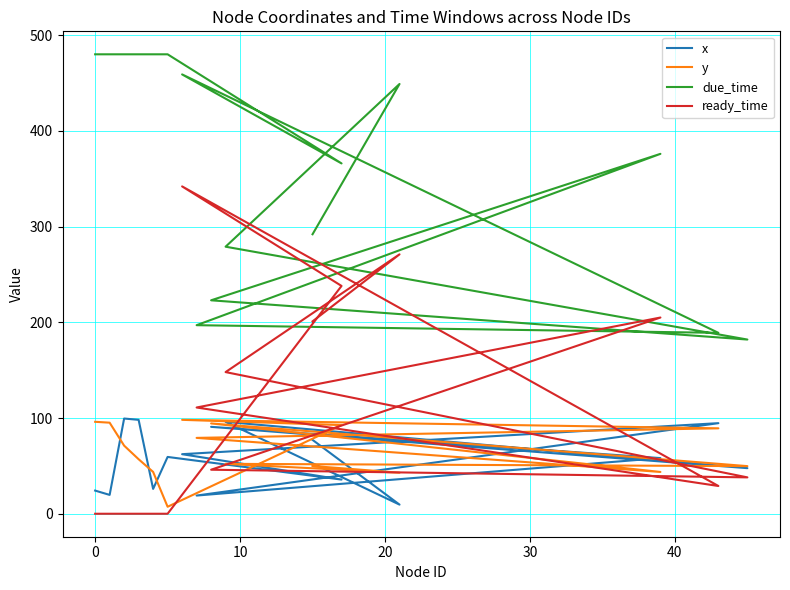

True or false: x and due_time cross at least once.

False